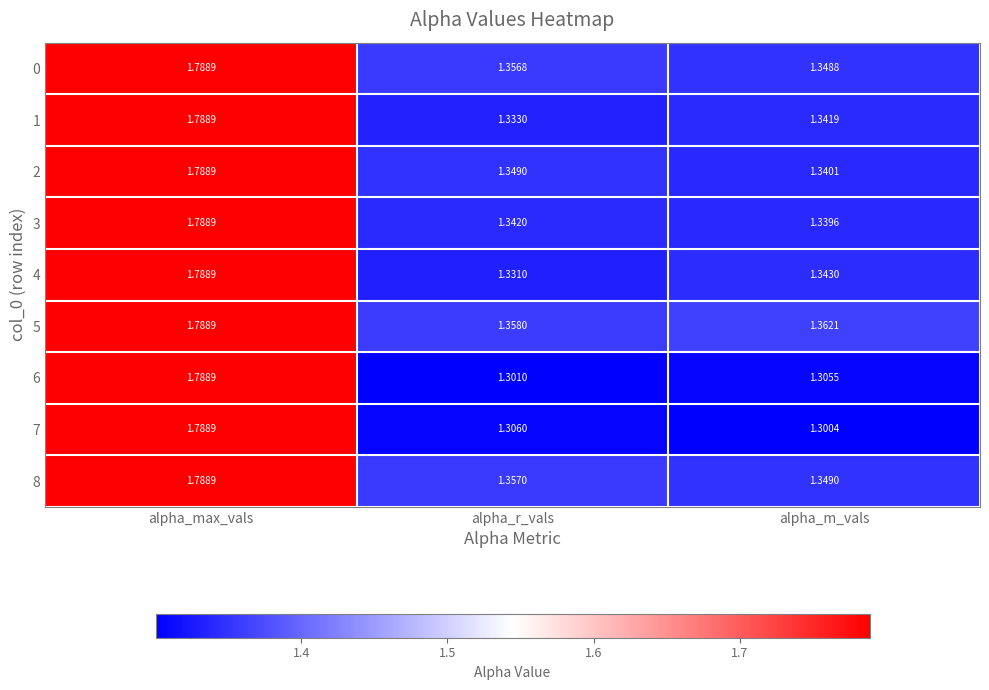

At how many categories does at least one series exceed 1?

3